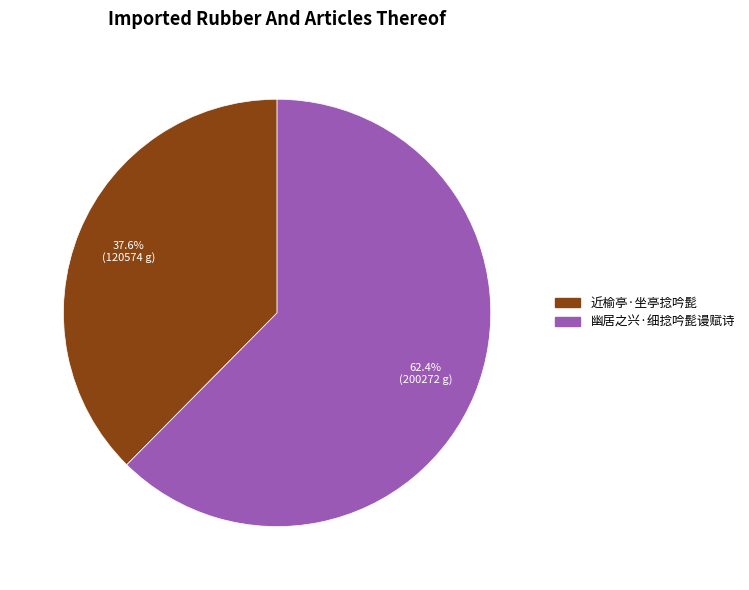

Which category has the smallest portion of the pie?

近榆亭·坐亭捻吟髭